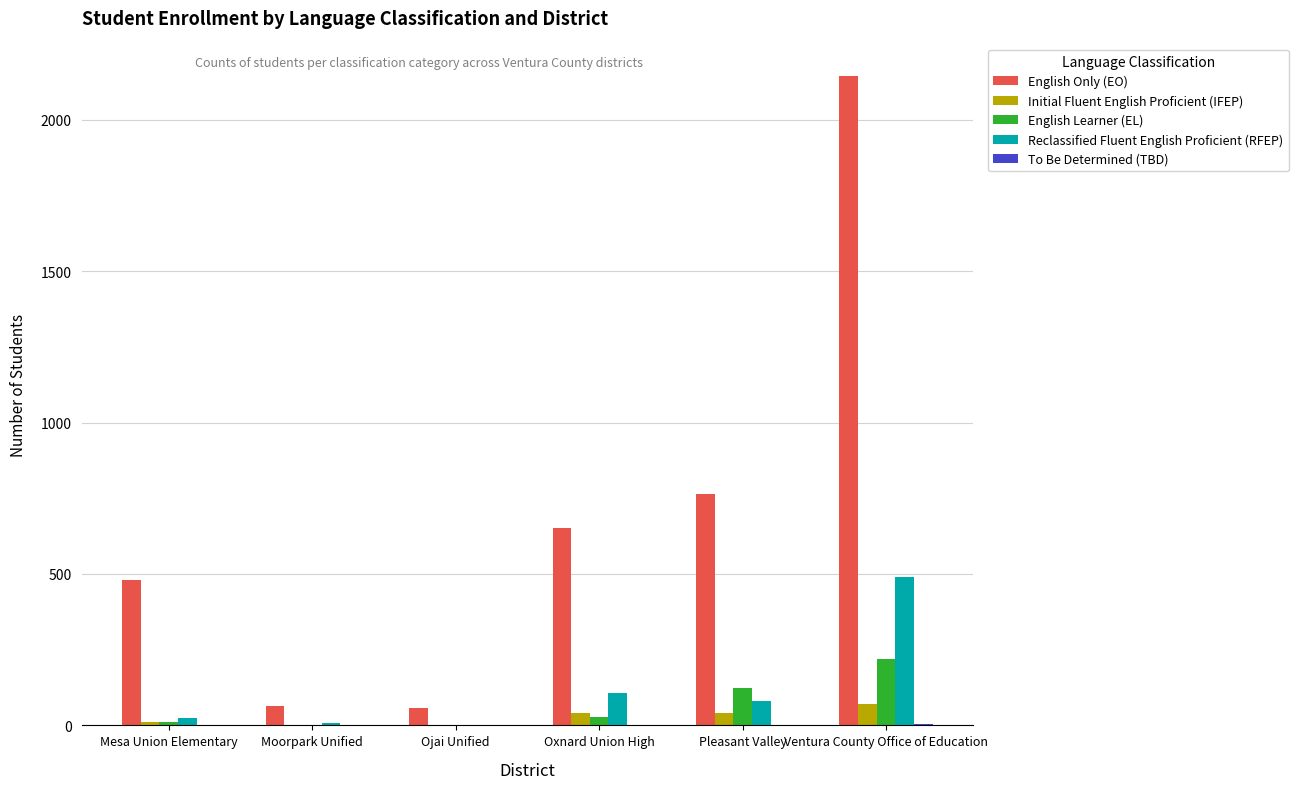

At which category is the sum across all series the highest?

Ventura County Office of Education